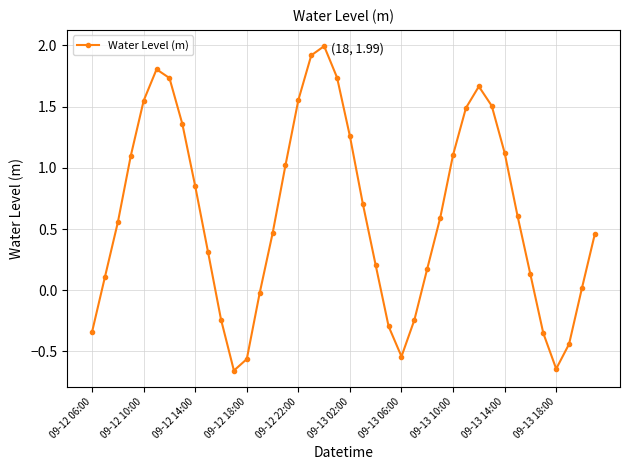

What is the difference between the maximum and second lowest values?

2.6